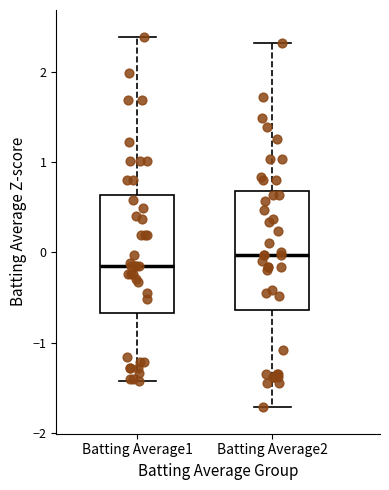

Reading left to right, transcribe this box plot: for each box, give where its median line is, the range the box spans, and where its two whiskers end, as read against the y-axis. The values are not printed on the chart, so give them approximately, as read against the axis.

Batting Average1: median -0.1, box -0.7 to 0.6, whiskers -1.4 to 2.4
Batting Average2: median 0.0, box -0.6 to 0.7, whiskers -1.7 to 2.3